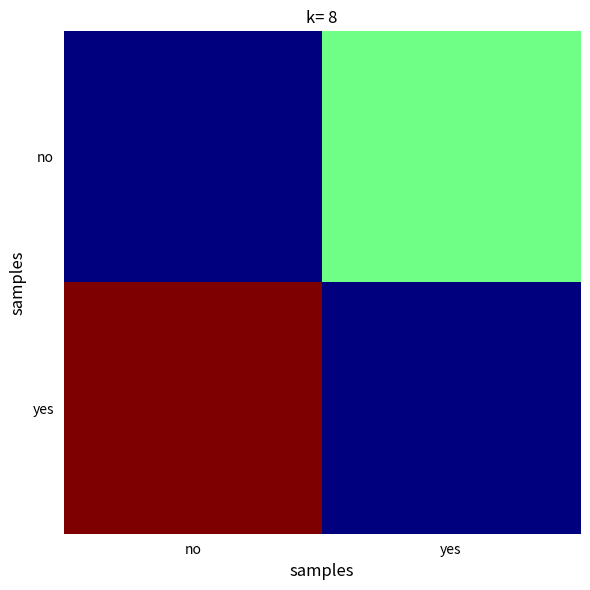

Rank the series by their maximum value, from lowest to highest.

no, yes